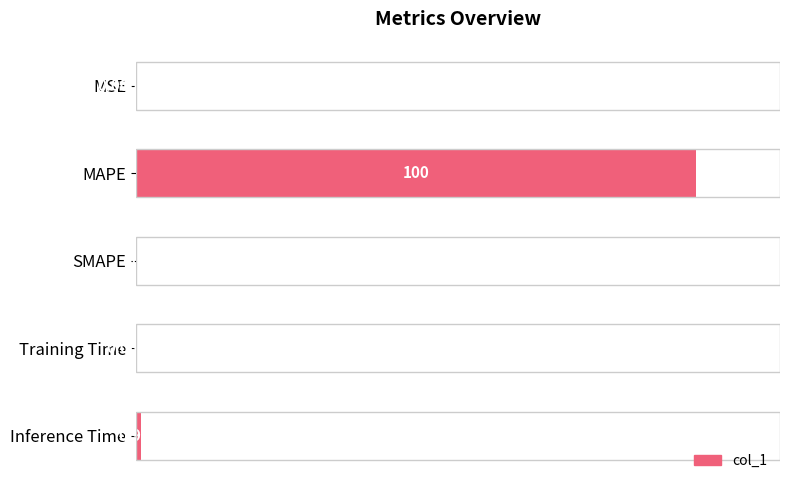

Between MSE and Inference Time, which is larger?

Inference Time